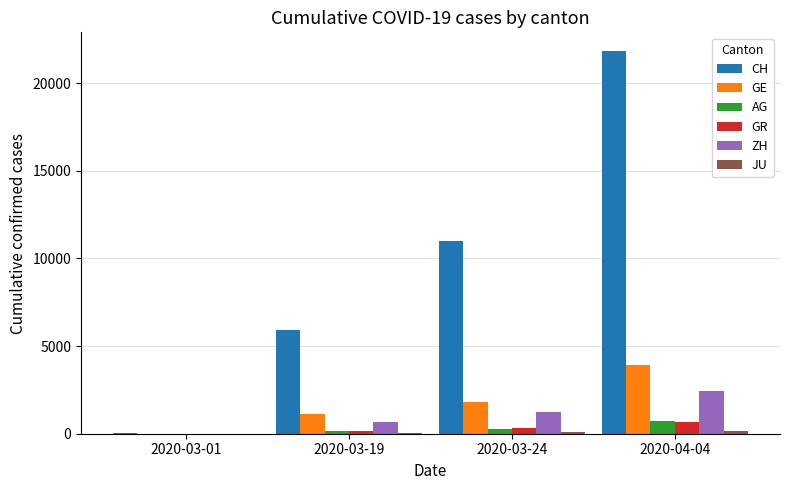

What is the maximum value shown in the chart?

21804